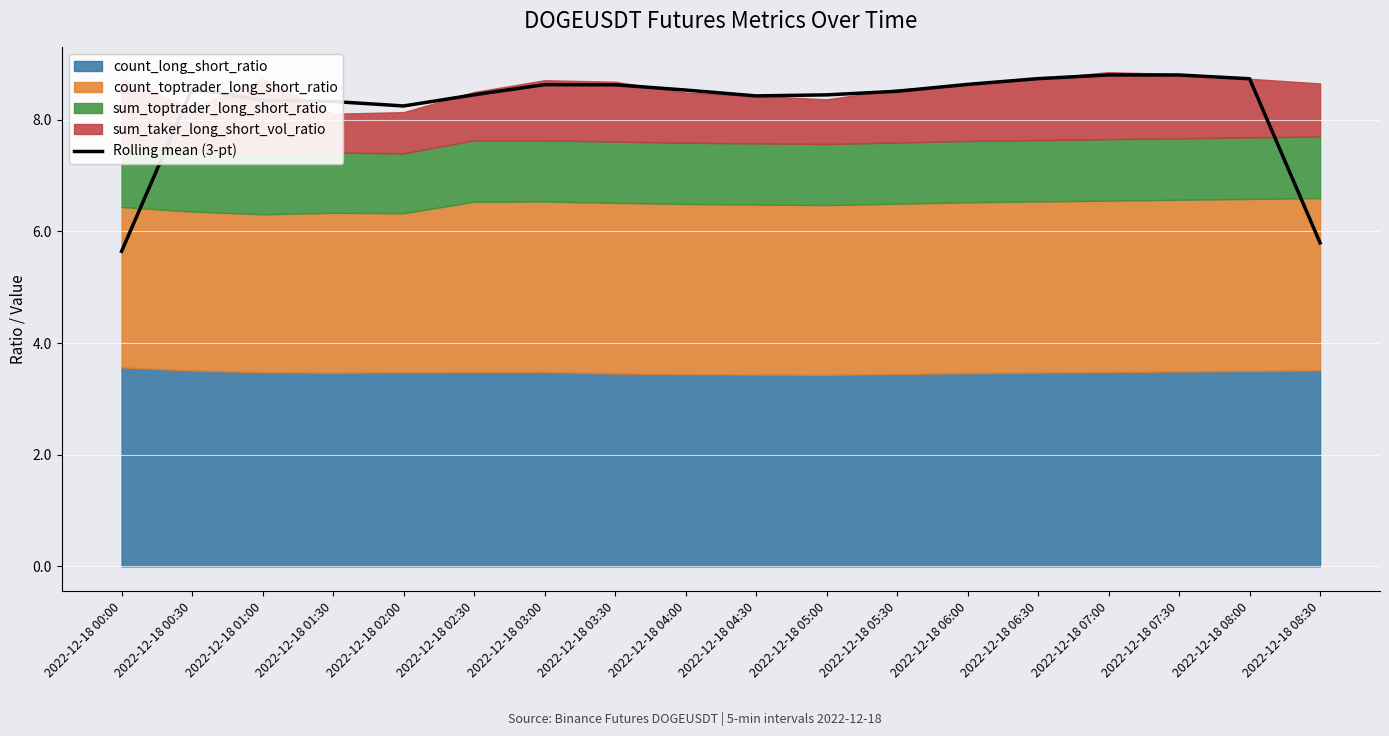

At which category does the data reach its first local peak?

2022-12-18 00:30